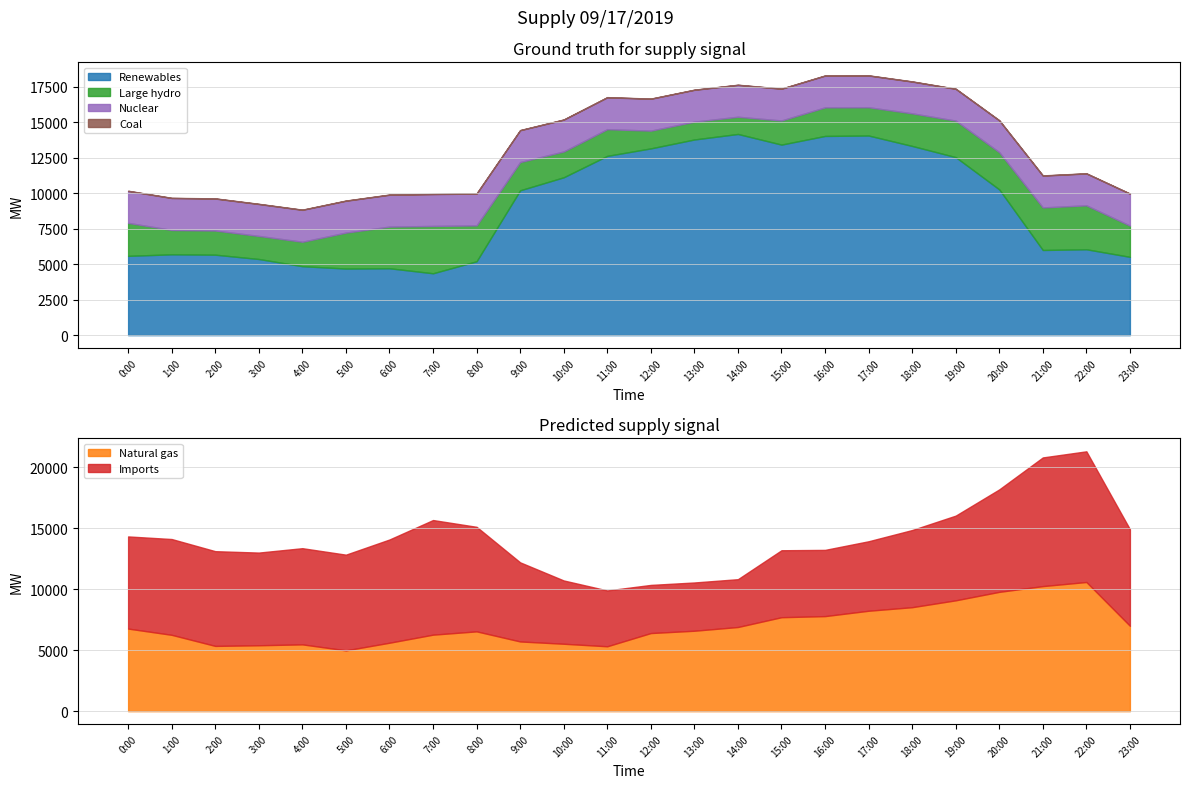

What is the label of the 6th point from the left?

5:00